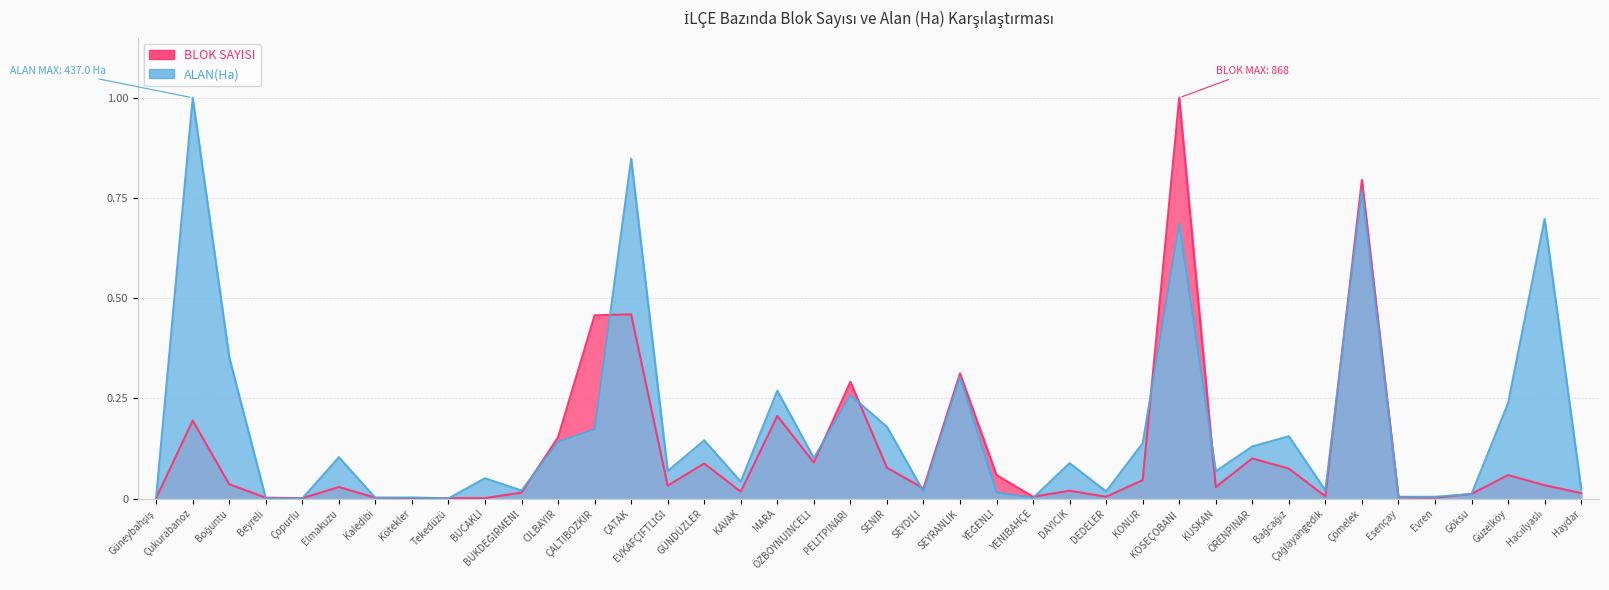

Rank the series at Çağlayangedik from lowest to highest value.

BLOK SAYISI, ALAN(Ha)